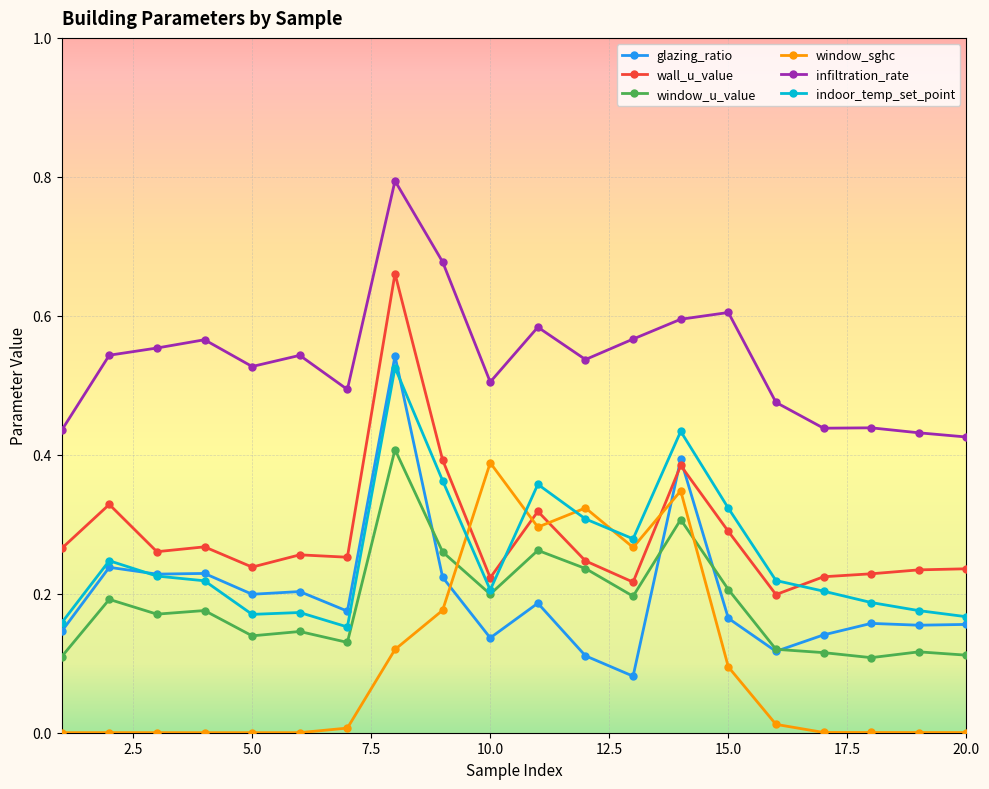

Which series has the largest total across all categories?

infiltration_rate